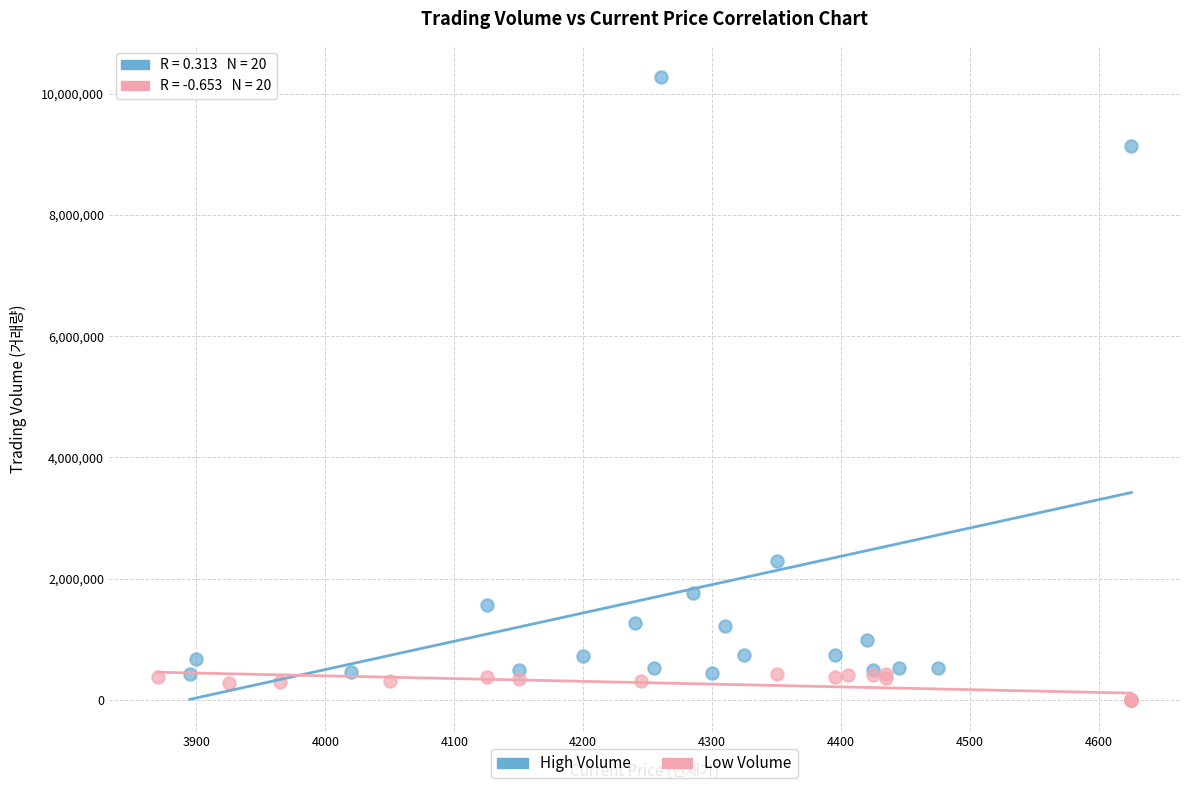

Which series contains the highest Y value?

High Volume